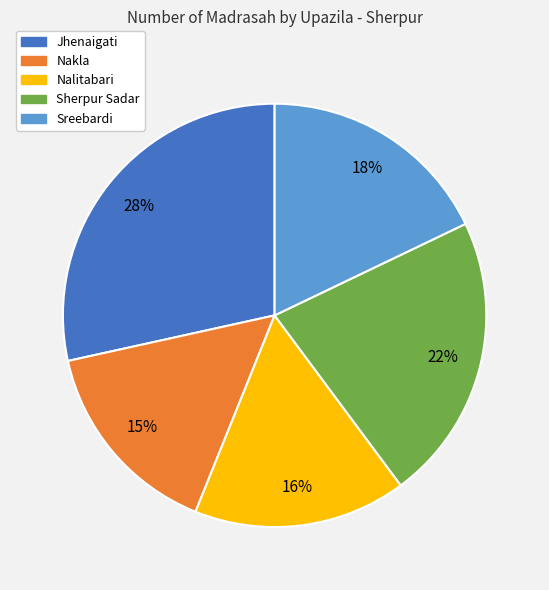

To the nearest percent, what is the difference between the largest and smallest slice percentages?

13%